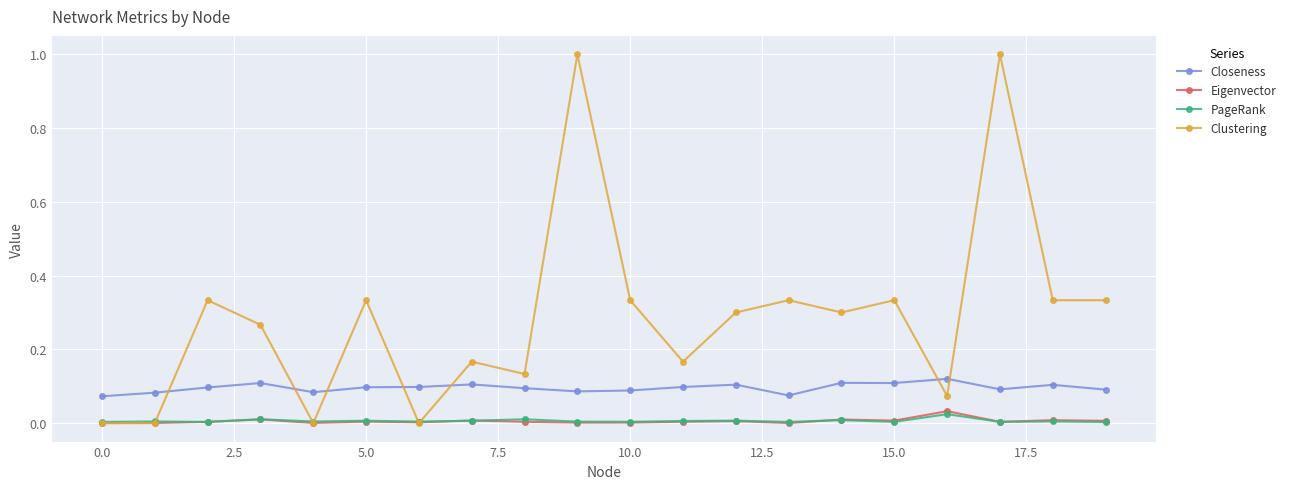

Which series has the largest total across all categories?

Clustering